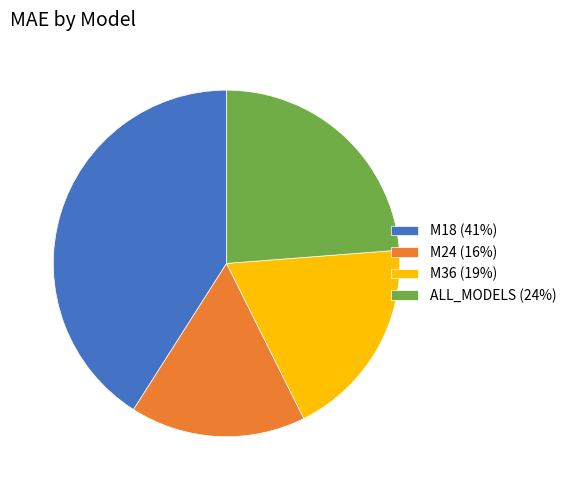

Between M18 (41%) and ALL_MODELS (24%), which is larger?

M18 (41%)